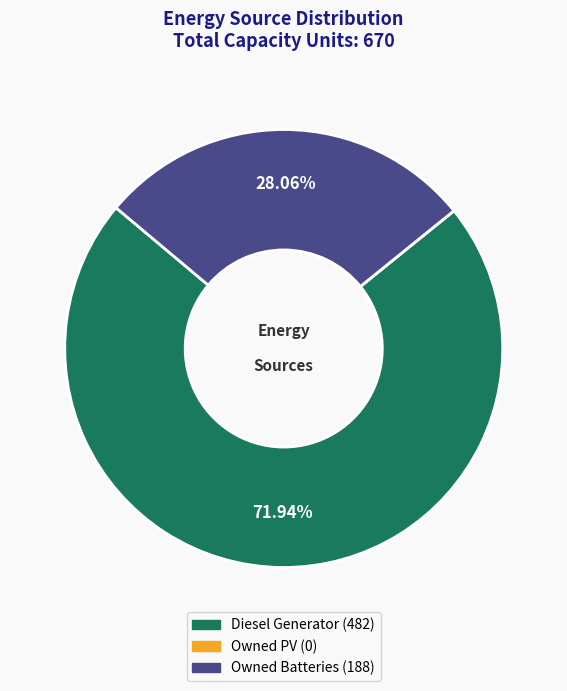

To the nearest percent, what is the average slice percentage?

33%